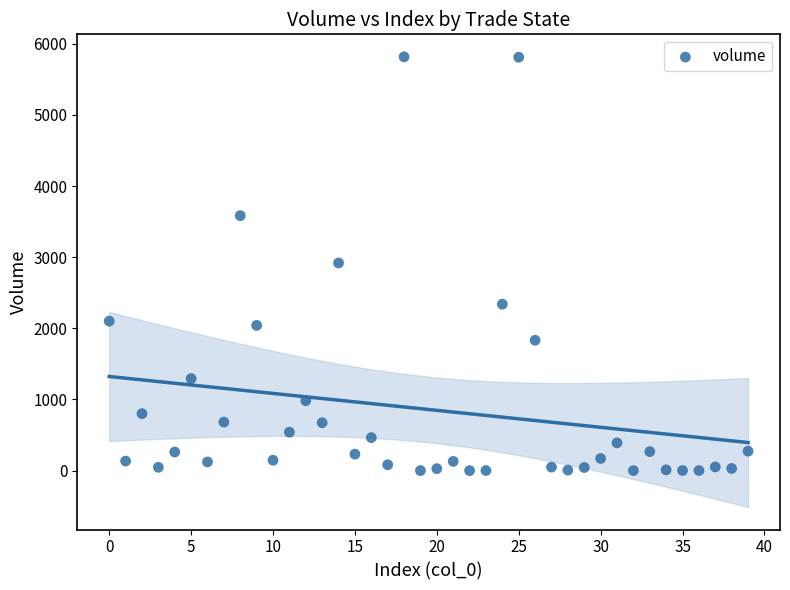

What is the range of Y values (max minus min)?

5815.5